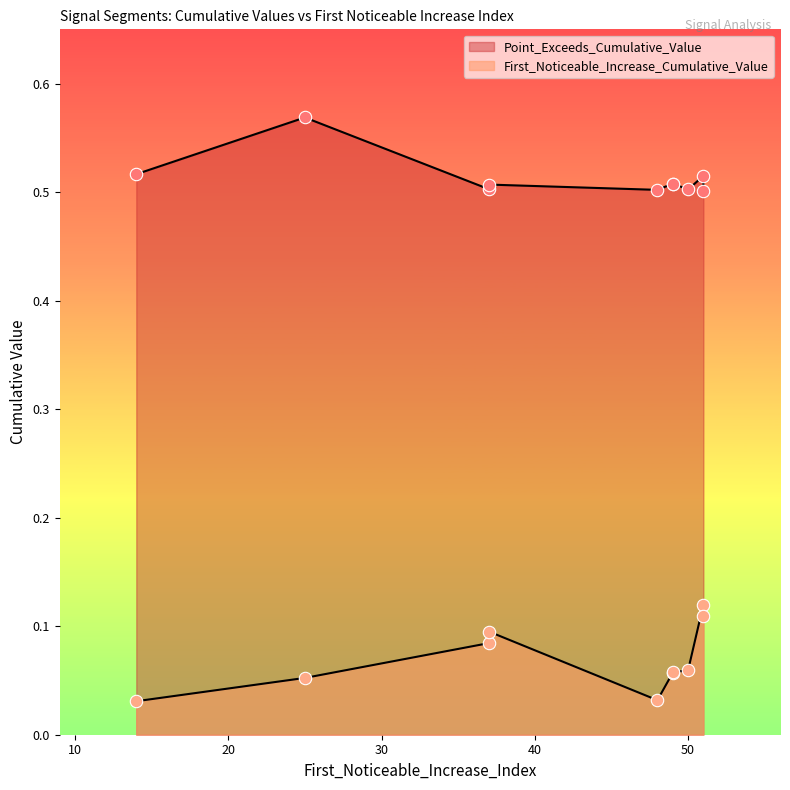

Is the value of First_Noticeable_Increase_Cumulative_Value at 14 greater than the value of Point_Exceeds_Cumulative_Value at 37?

No